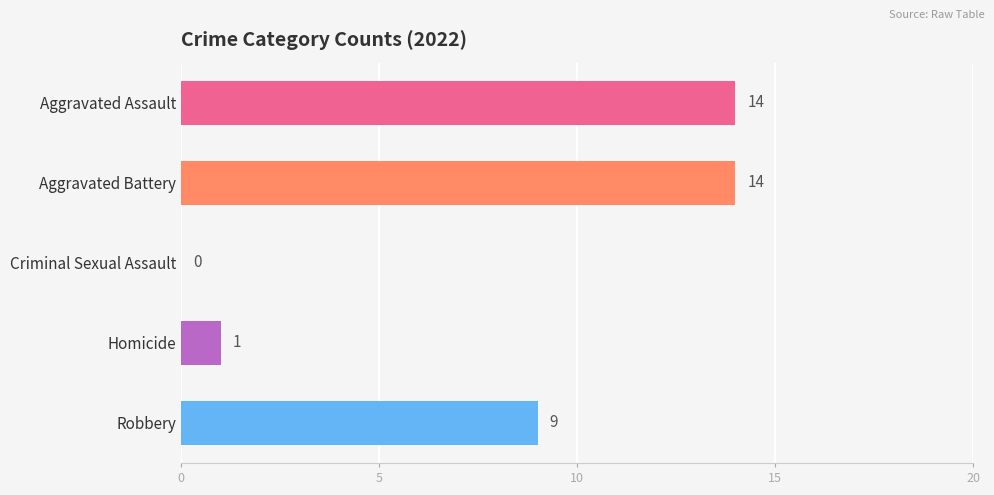

What is the maximum value shown in the chart?

14